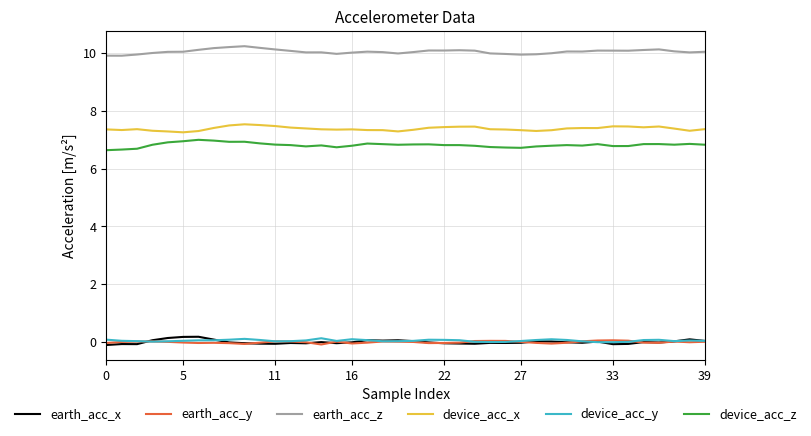

Which series has the largest total across all categories?

earth_acc_z